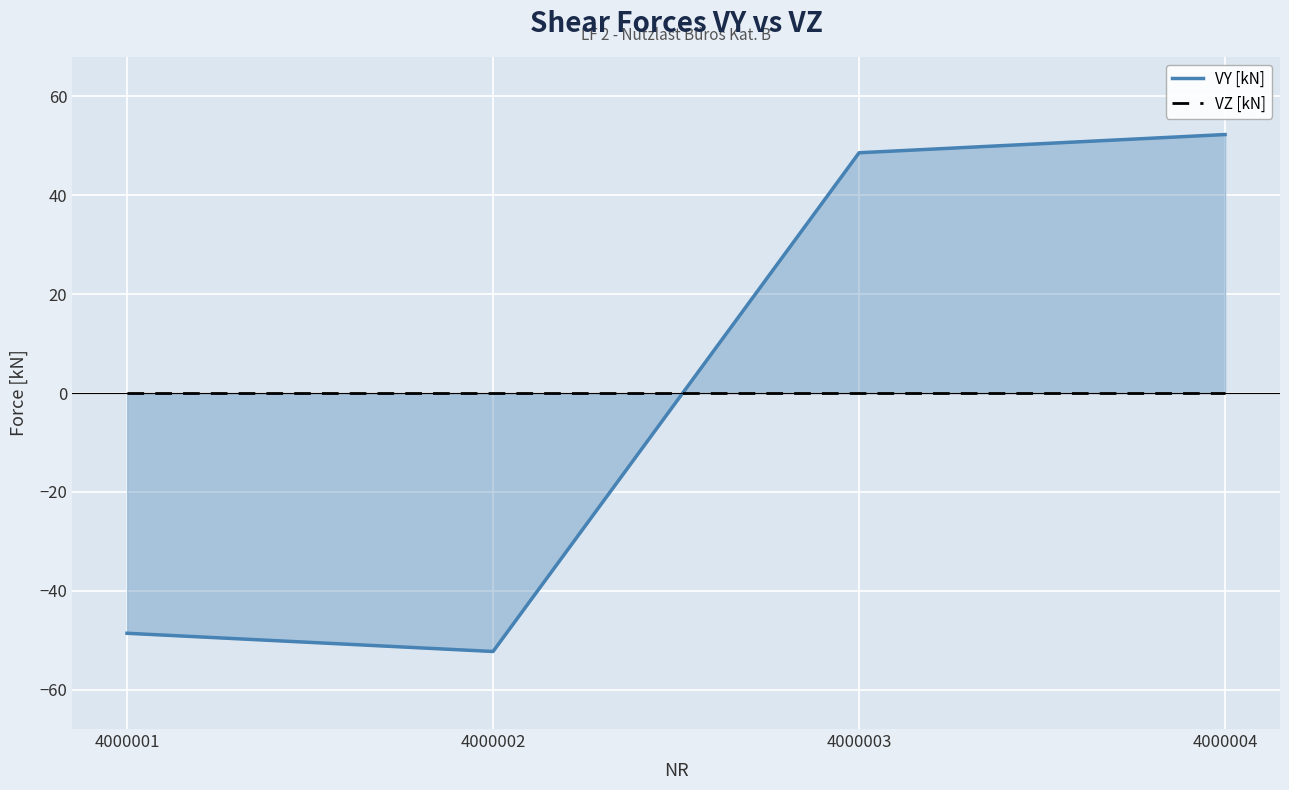

At which category is the sum across all series the highest?

4000004